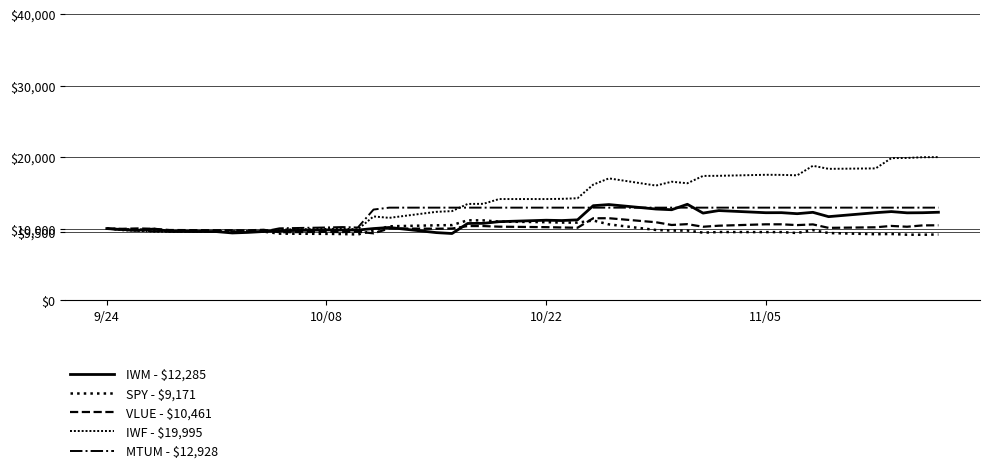

What is the difference between the maximum and minimum values in the MTUM - $12,928 series?

3351.3